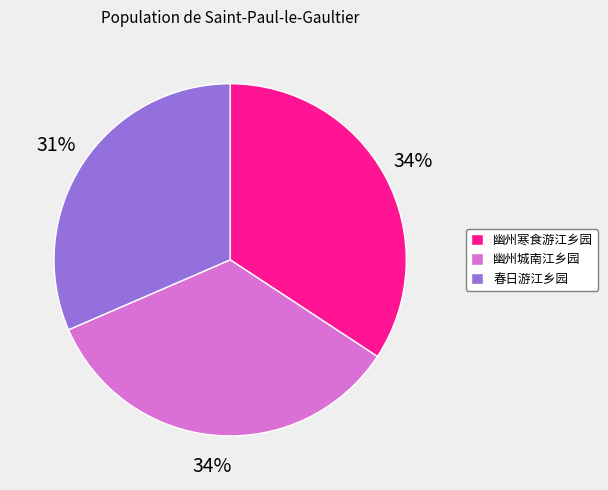

What is the smallest slice in the pie chart?

春日游江乡园